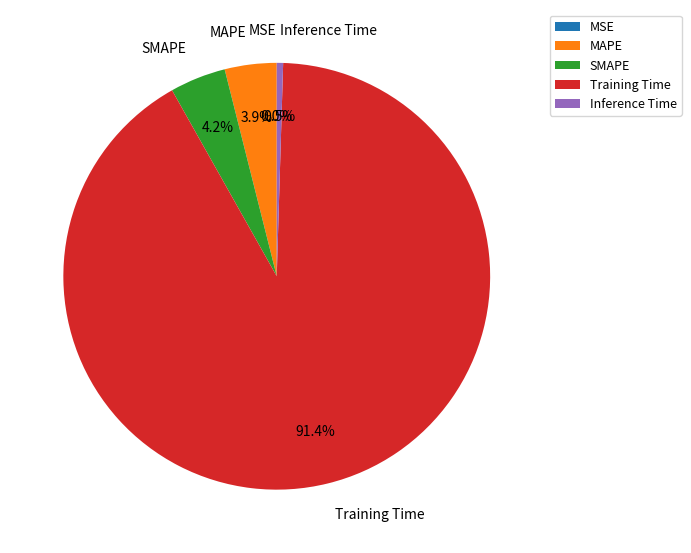

To the nearest percent, what is the average slice percentage?

20%